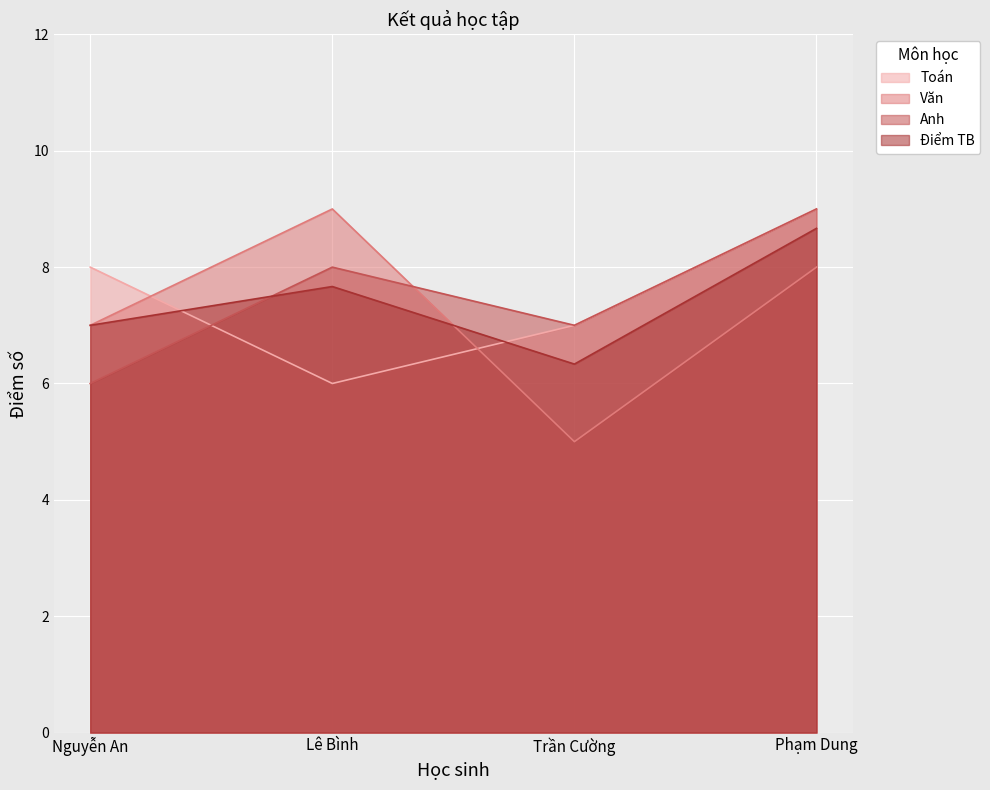

At which category does the chart reach its peak across all series?

Phạm Dung